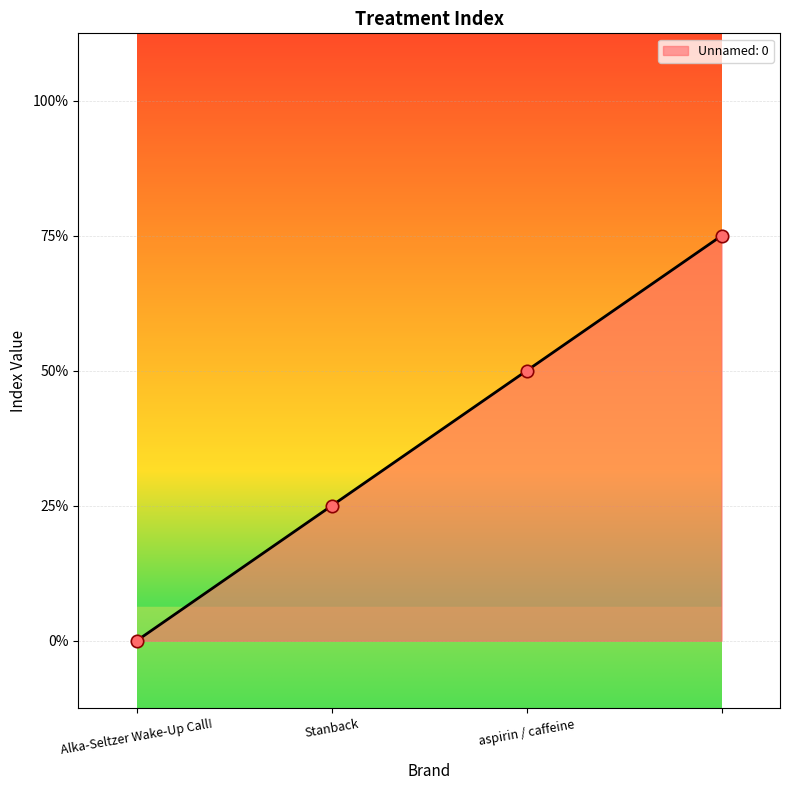

Does the chart have visible grid lines?

Yes